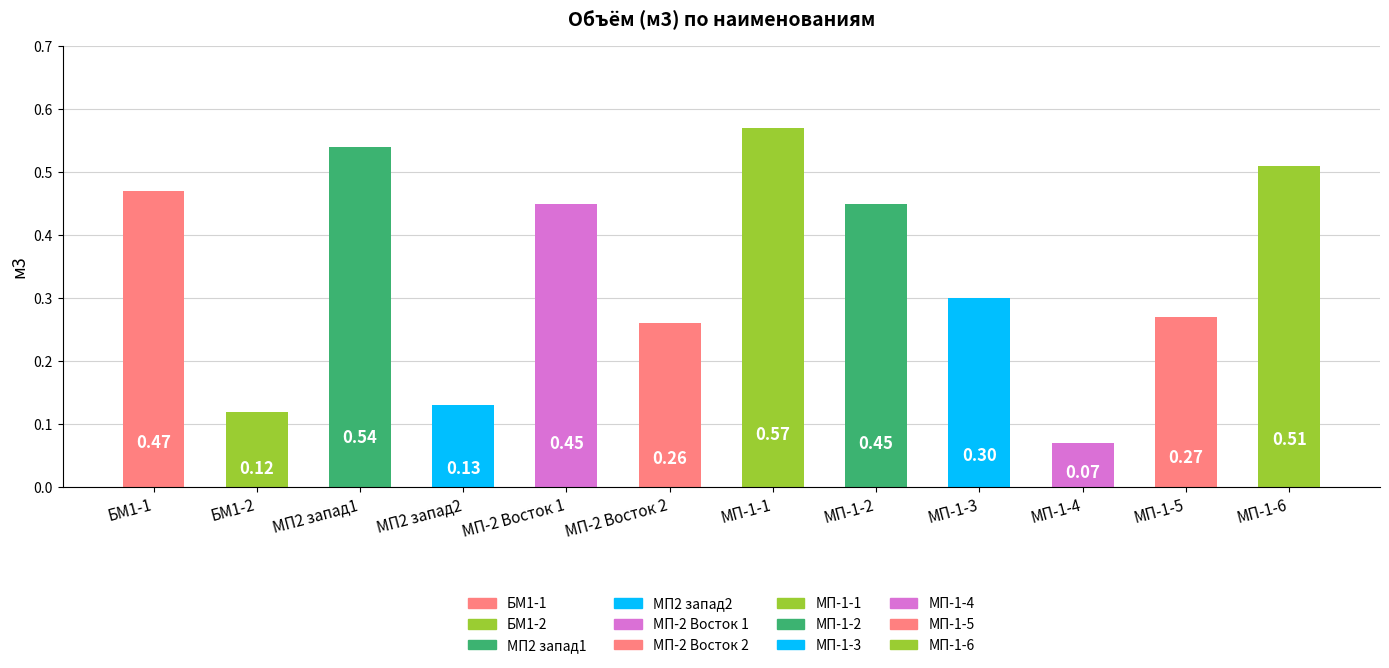

What is the sum of the values at МП-1-6 and БМ1-1?

1.0